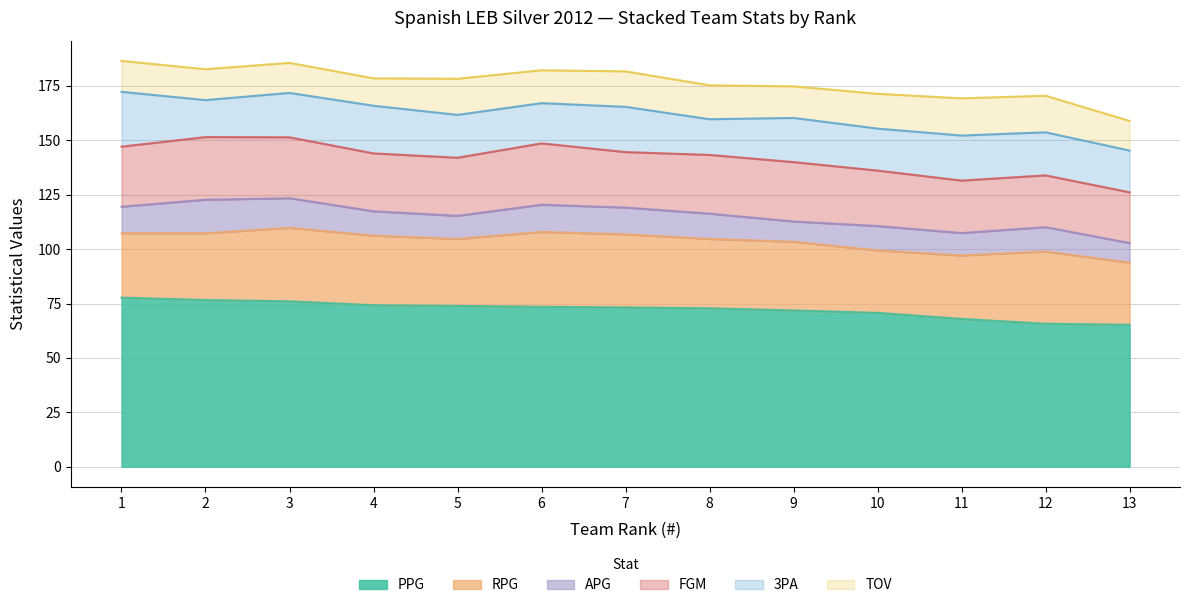

What is the difference between the highest and lowest values at 2?

62.4